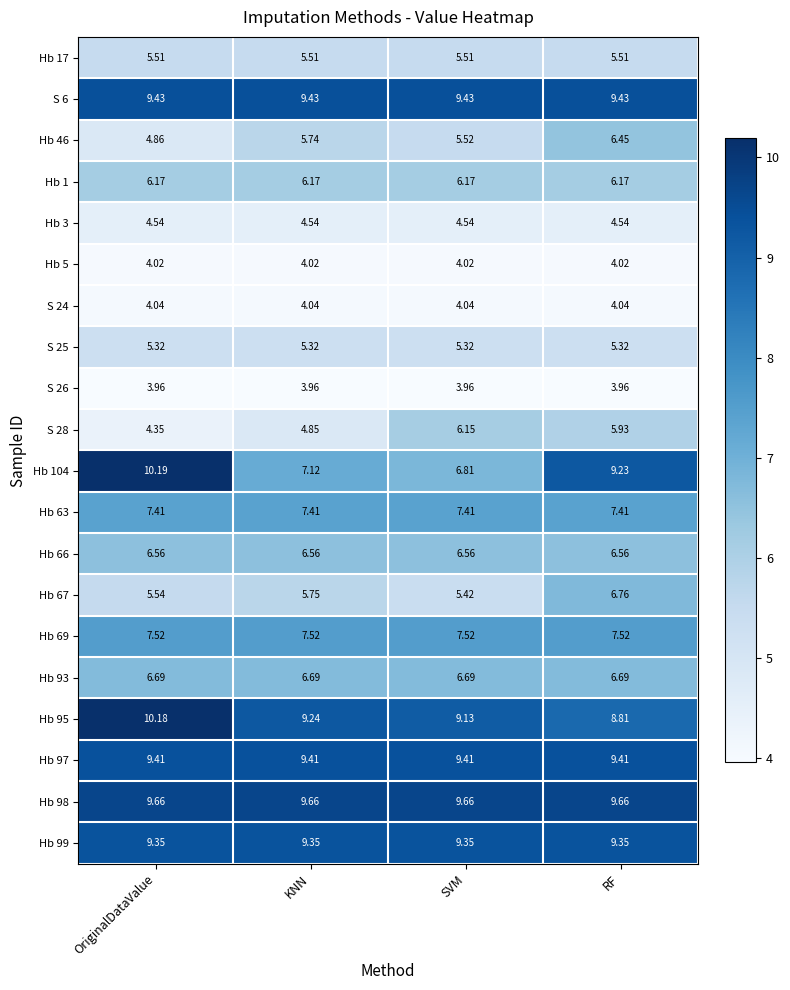

At which label is Hb 95 closest to 9?

SVM